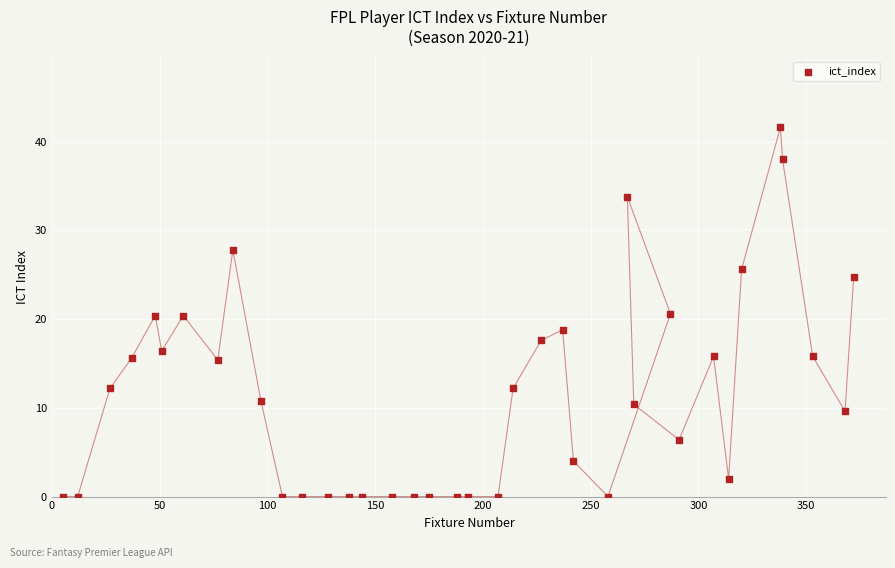

What is the range of X values (max minus min)?

367.0